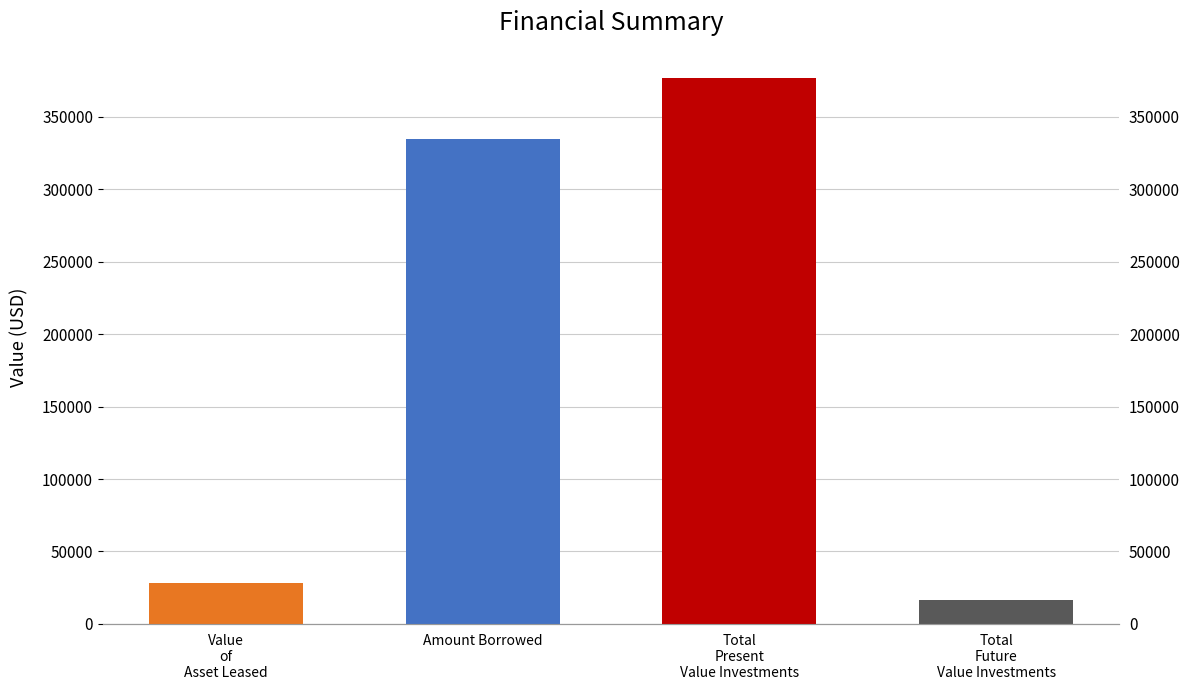

Reading left to right, list all the values displayed in this chart.

Value
of
Asset Leased=28000.0	Amount Borrowed=335000.0	Total
Present
Value Investments=376731.0	Total
Future
Value Investments=16510.6